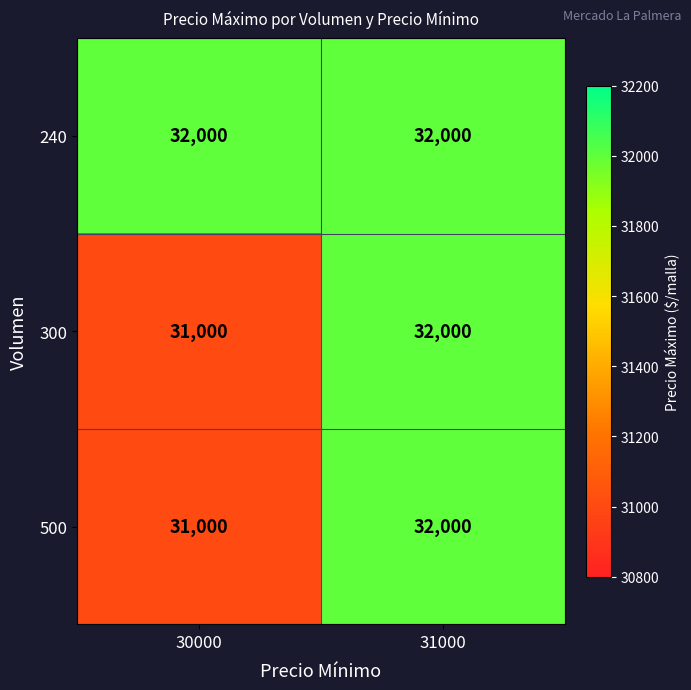

At which category does the chart reach its minimum across all series?

30000